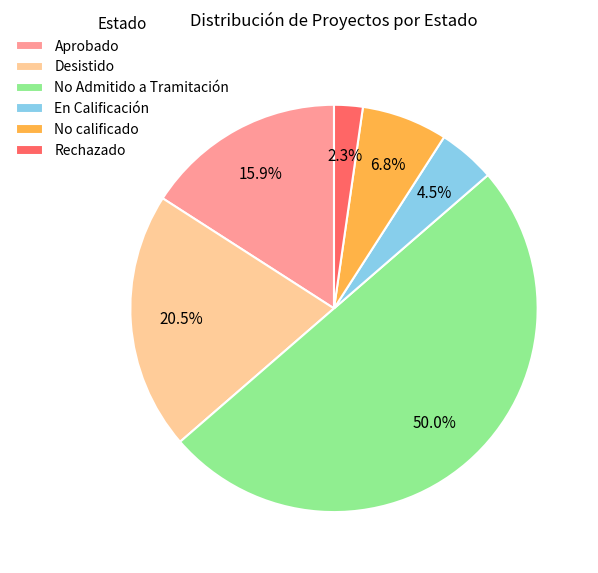

Rank the categories by value from highest to lowest.

No Admitido a Tramitación, Desistido, Aprobado, No calificado, En Calificación, Rechazado